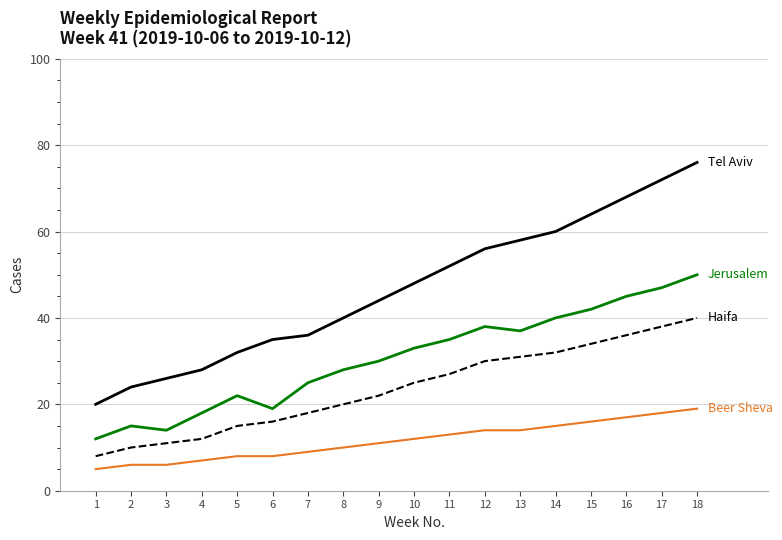

At which category is the sum across all series the highest?

18